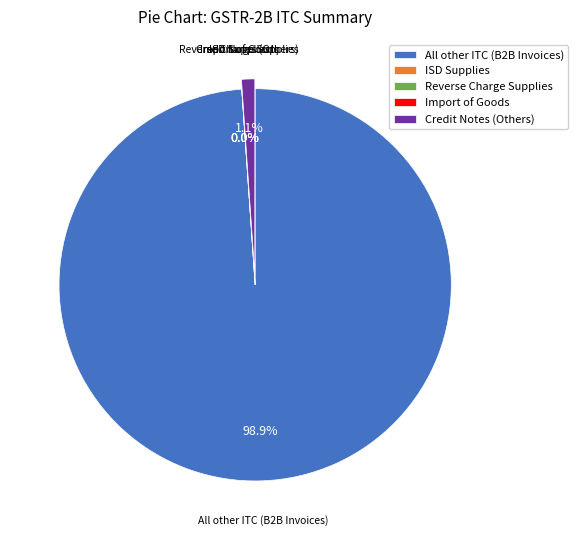

What is the largest slice in the pie chart?

All other ITC (B2B Invoices)